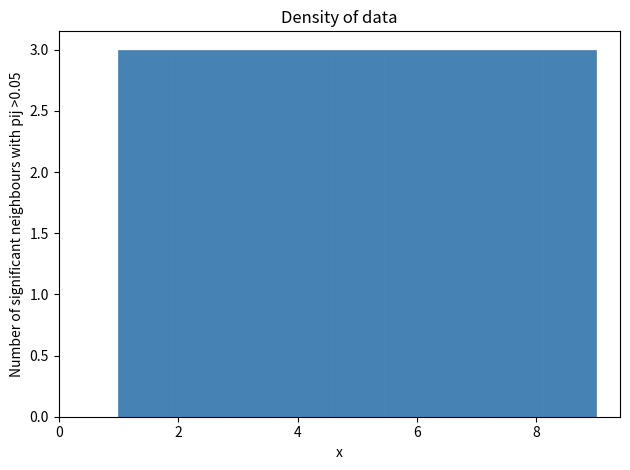

Reading left to right, list every bar in this chart as the range it spans on the x-axis followed by its height. Neither the bar edges nor the heights are printed on the chart, so give them approximately, as read against the axes.

1.0 to 1.8: 3
1.8 to 2.8: 3
2.8 to 3.6: 3
3.6 to 4.6: 3
4.6 to 5.4: 3
5.4 to 6.4: 3
6.4 to 7.2: 3
7.2 to 8.2: 3
8.2 to 9.0: 3